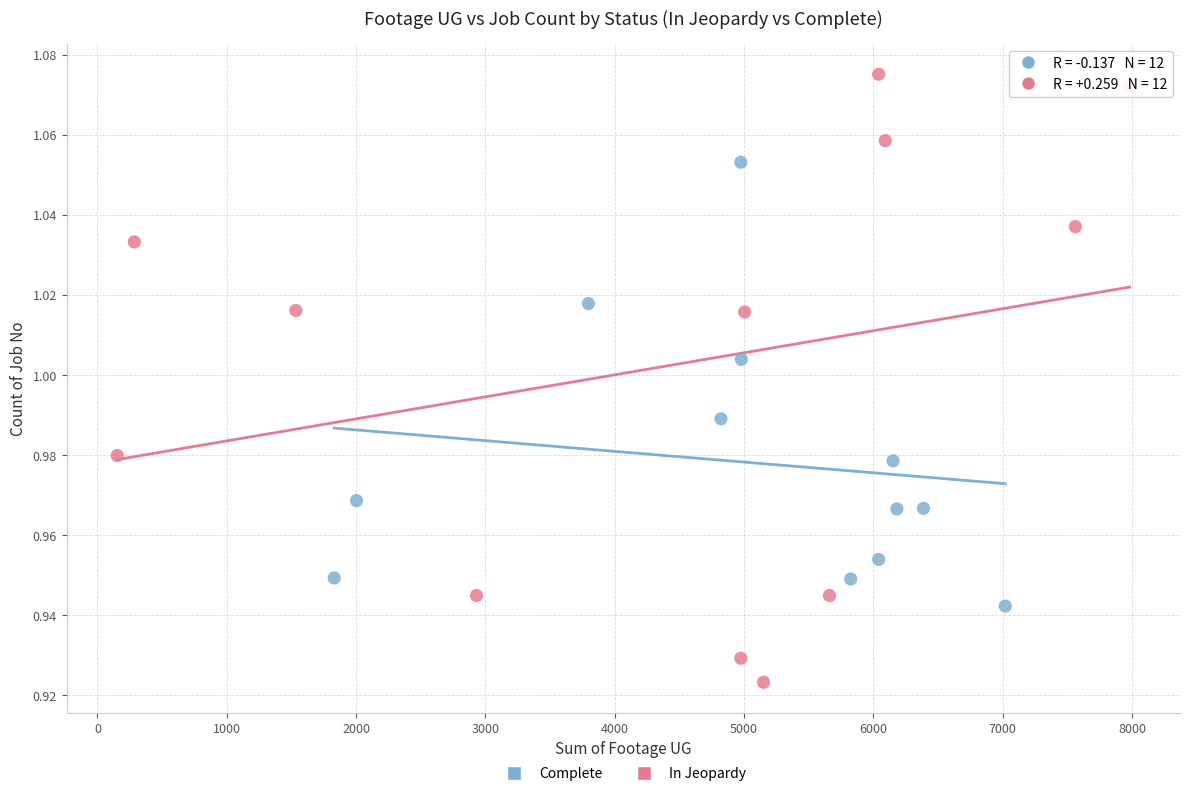

Which series reaches the minimum Y coordinate?

In Jeopardy